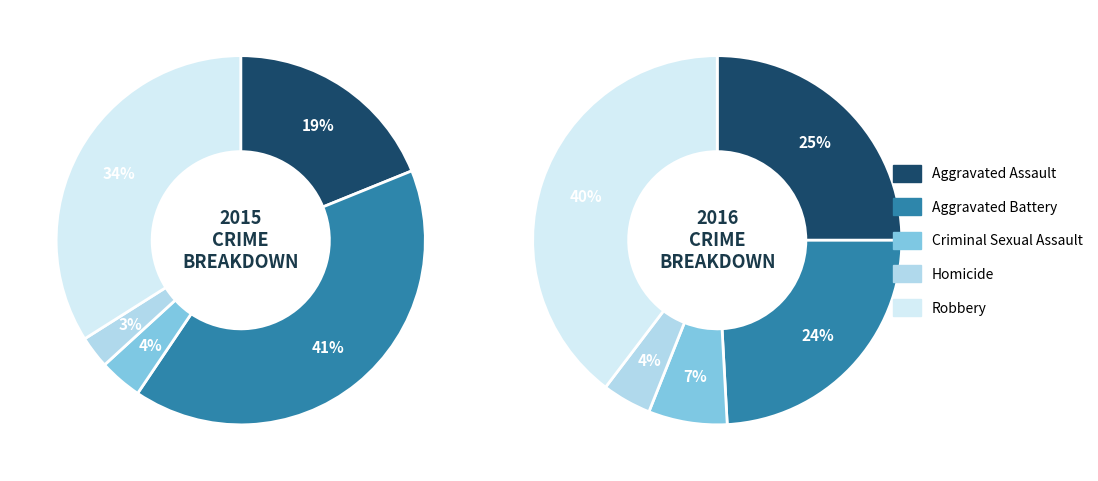

Combined, what portion of the pie is Aggravated Assault and Criminal Sexual Assault?

22.6%